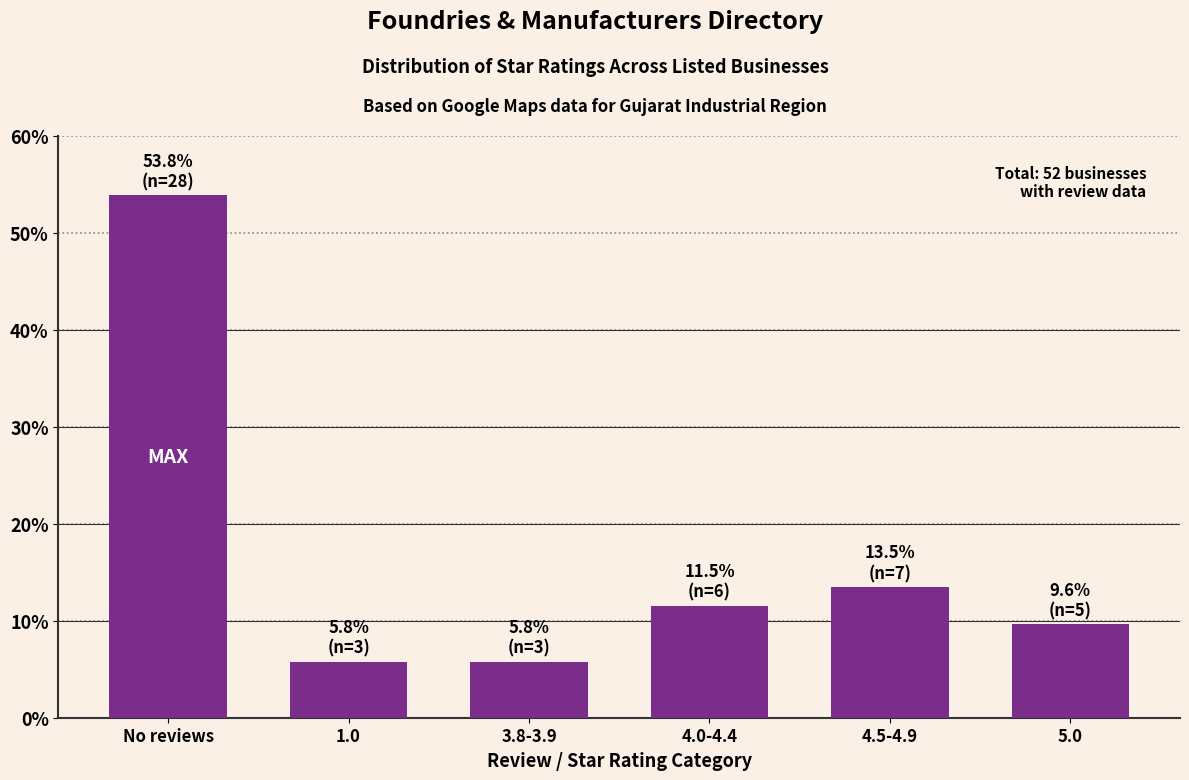

What is the smallest value displayed?

5.8